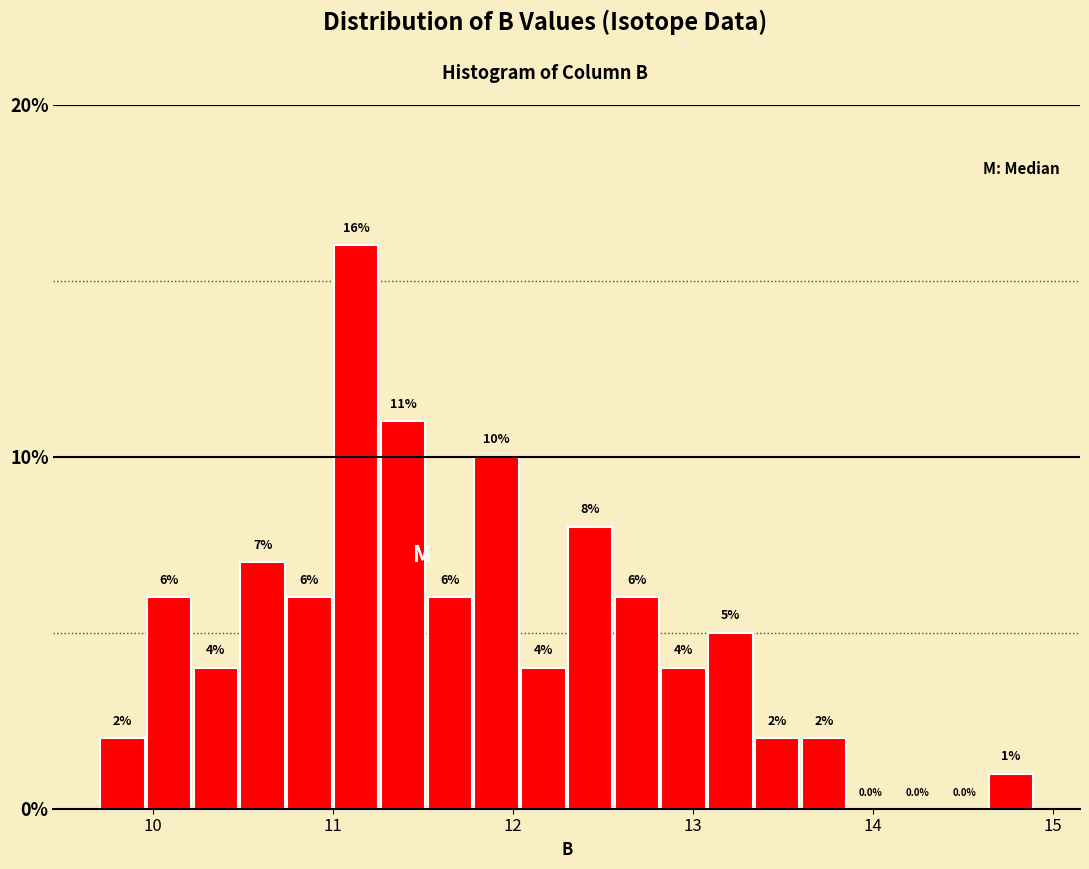

Around what value on the x-axis is the tallest bar? Give the approximate position of its centre, as read against the axis.

11.1